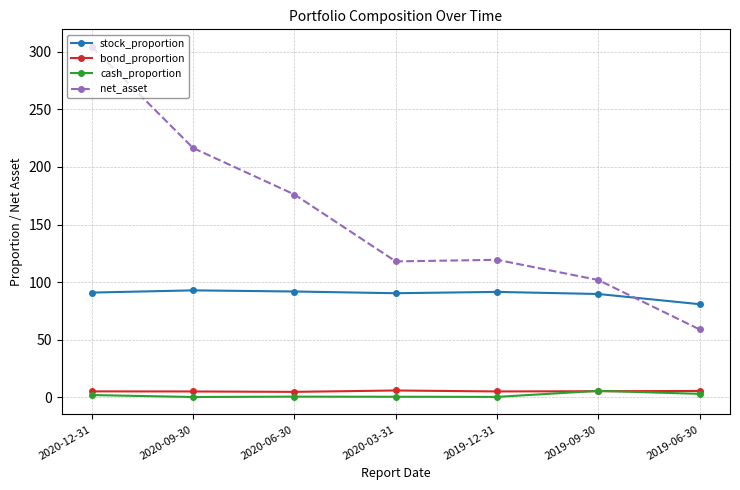

Between which two adjacent categories do bond_proportion and cash_proportion first intersect?

2019-12-31 and 2019-09-30